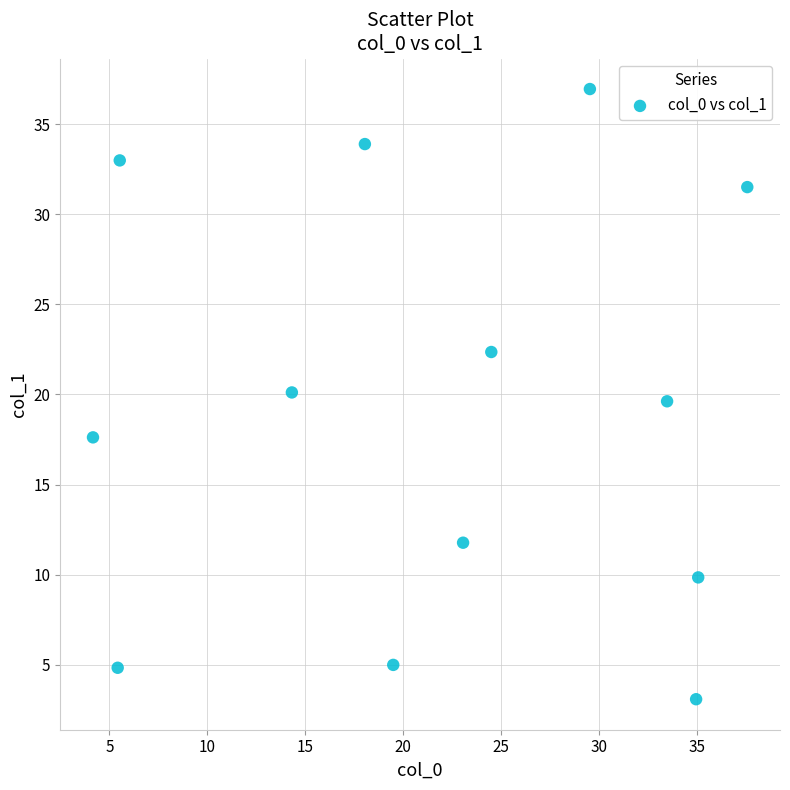

What is the range of Y values (max minus min)?

33.9